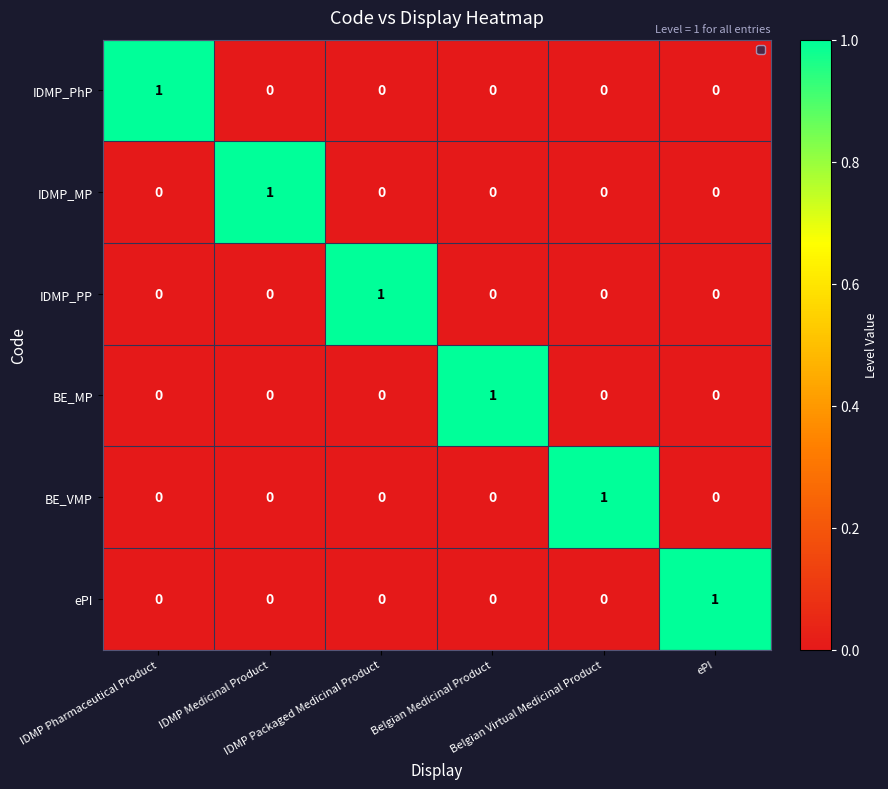

How many IDMP_PhP values are between 0 and 1?

6